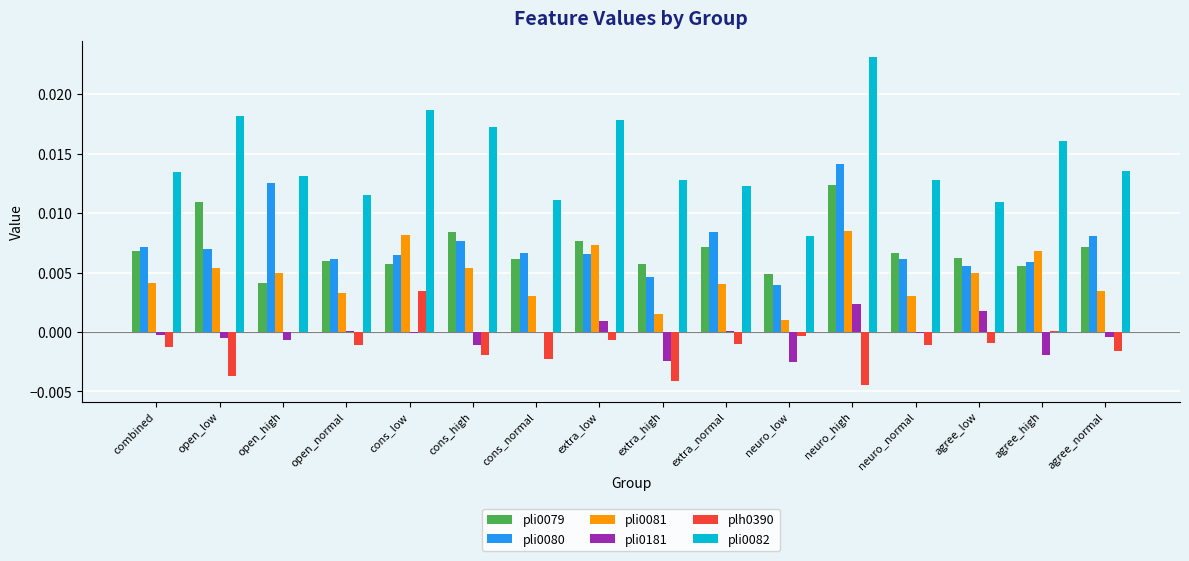

How many groups of bars are there?

16